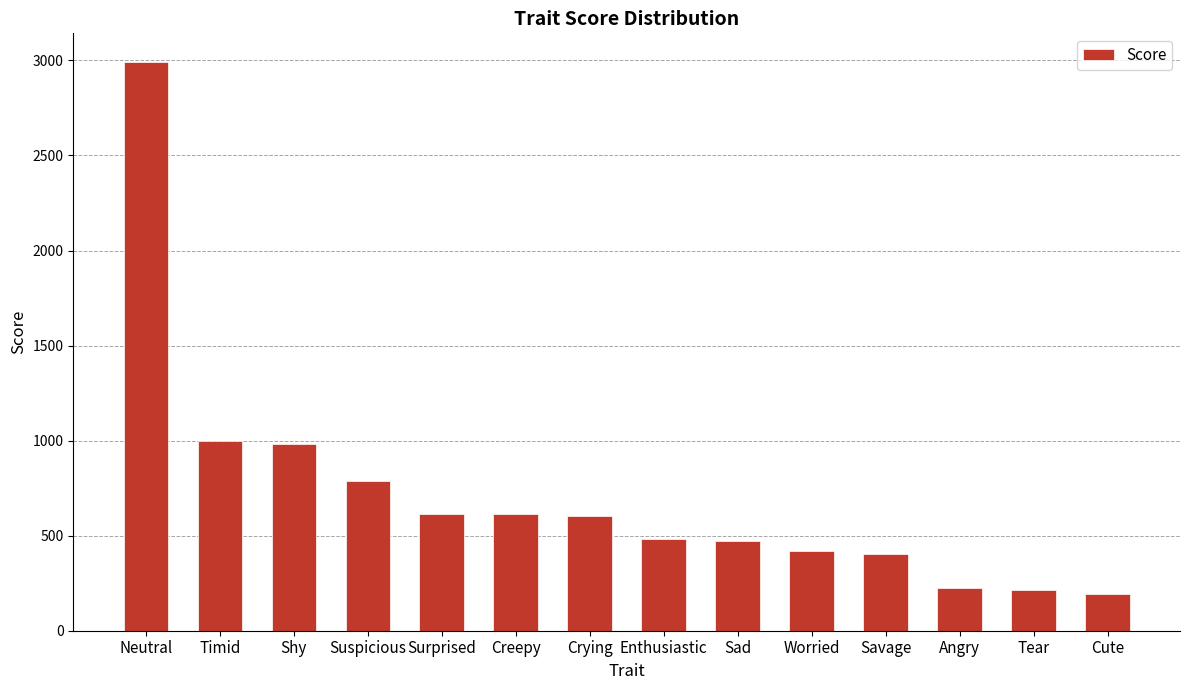

At which label does the data first exceed 604?

Neutral